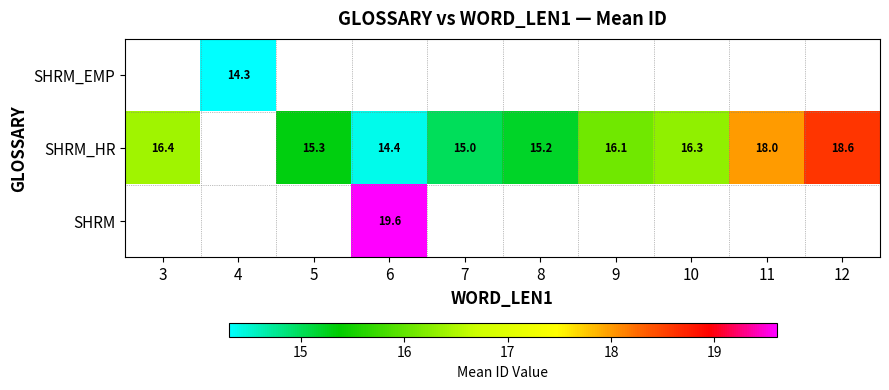

The value of SHRM_HR at 9 is 8.6. True or false?

False